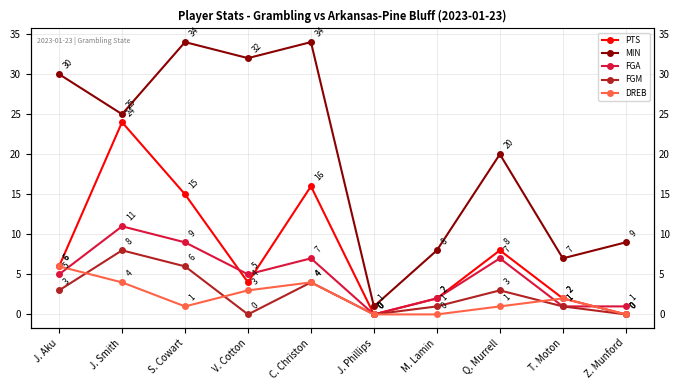

True or false: FGA and FGM cross at least once.

False